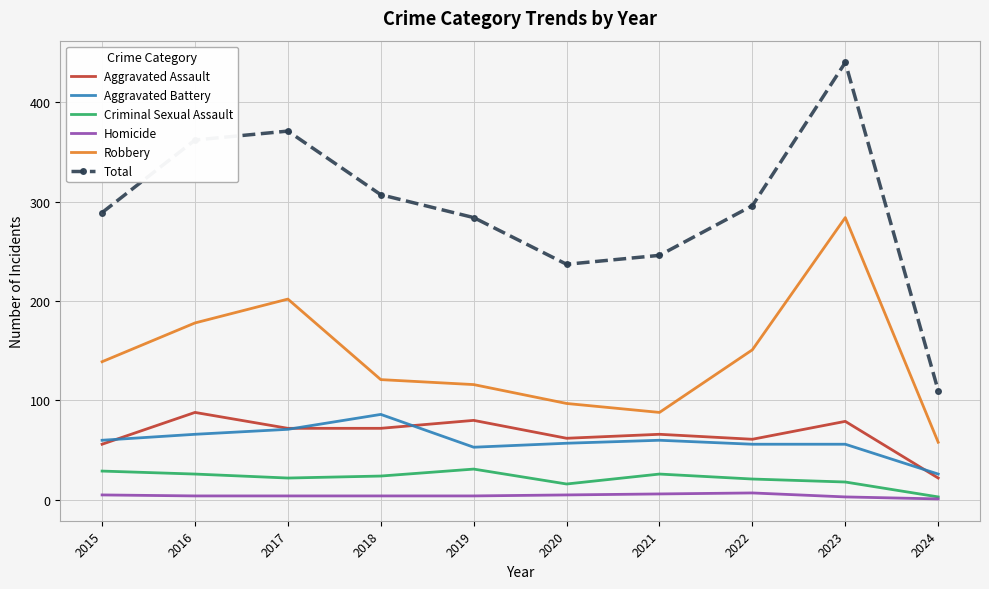

The value of Aggravated Assault at 2024 is 22. True or false?

True